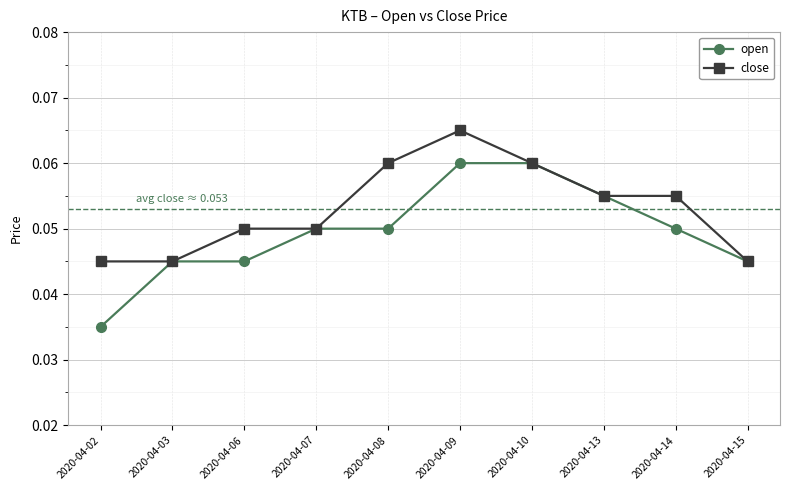

Which category has the highest value in the close series?

2020-04-09